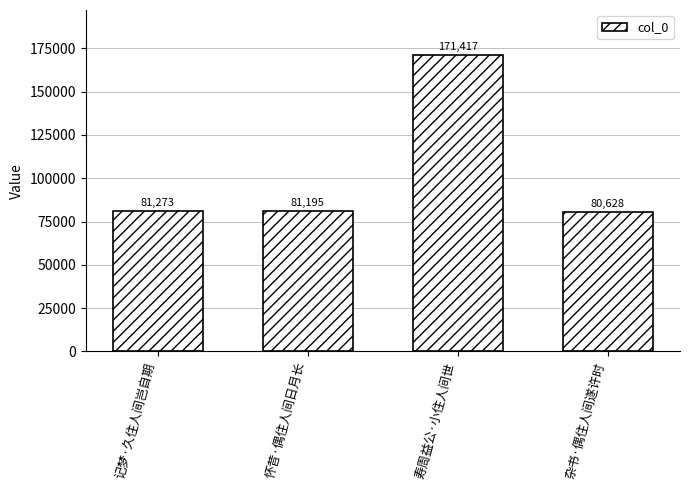

How many data points are less than 81273?

2